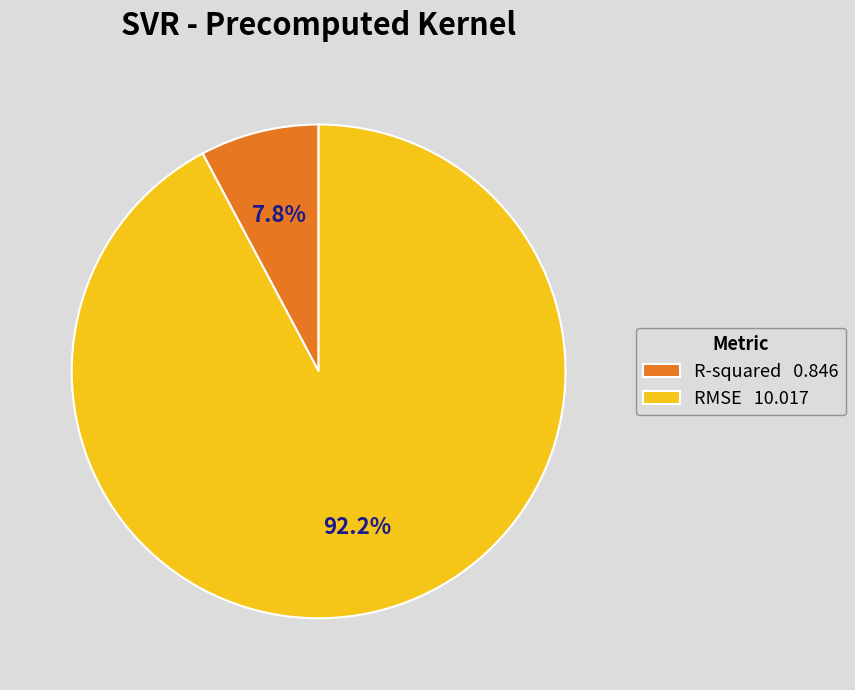

Is there any slice that represents more than half of the pie?

Yes